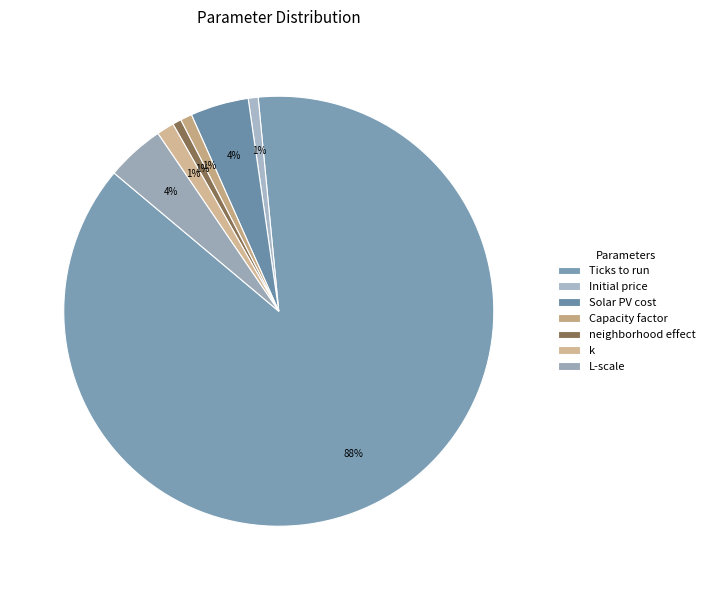

To the nearest percent, what portion does Ticks to run represent?

88%